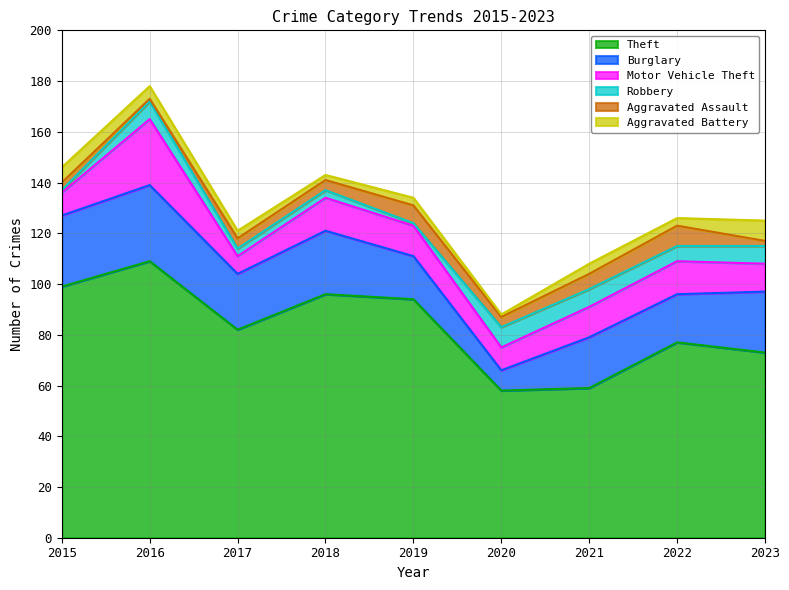

What is the maximum value shown in the chart?

109